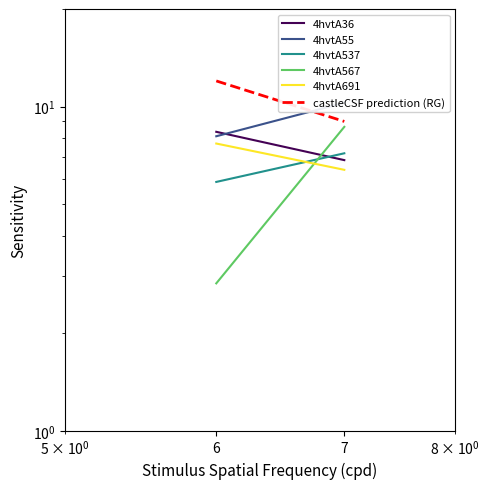

At which label does 4hvtA691 reach its peak?

6